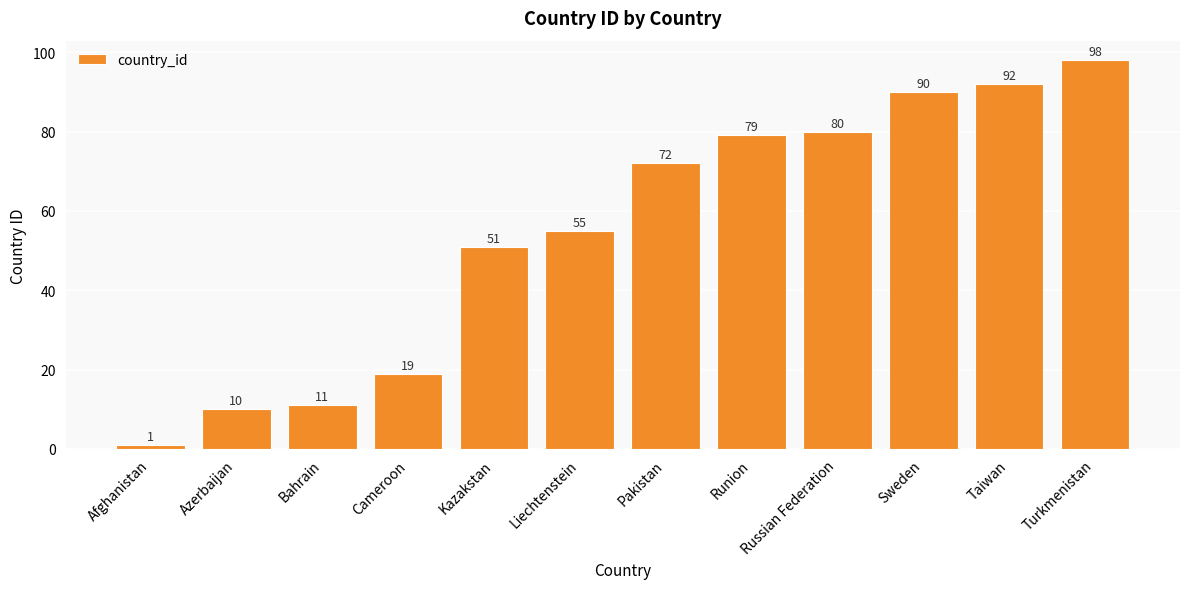

How many data points are less than 72?

6